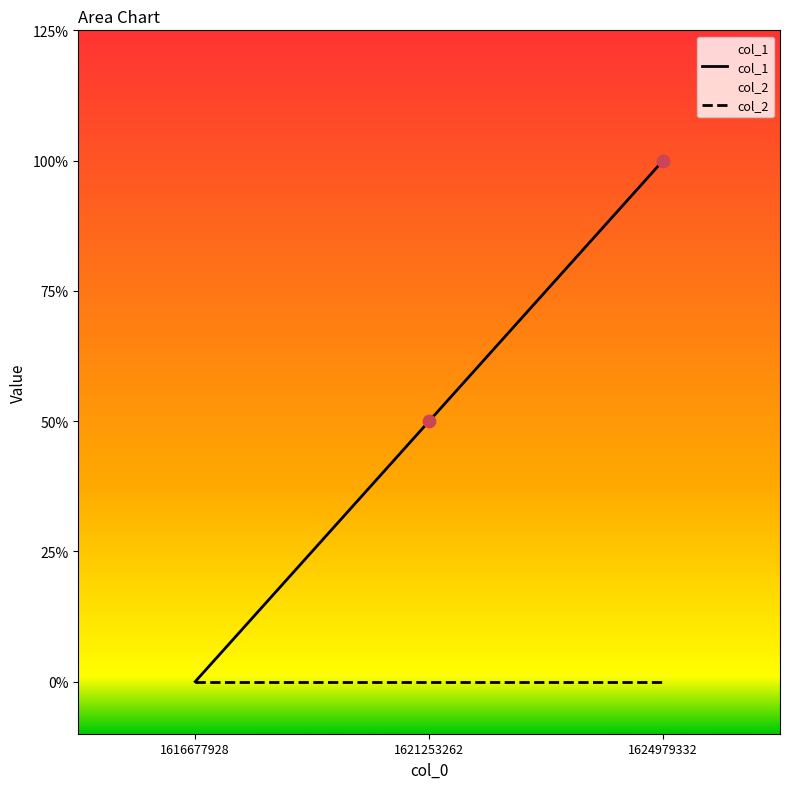

What is the ratio of the value at 1621253262 to the value at 1624979332?

0.5